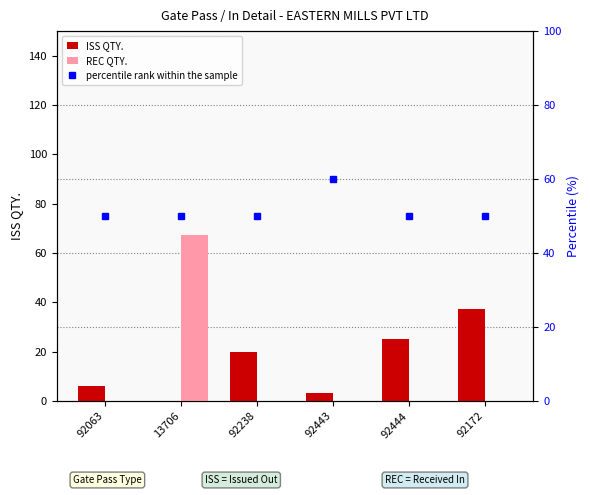

What position from the left is 13706?

2